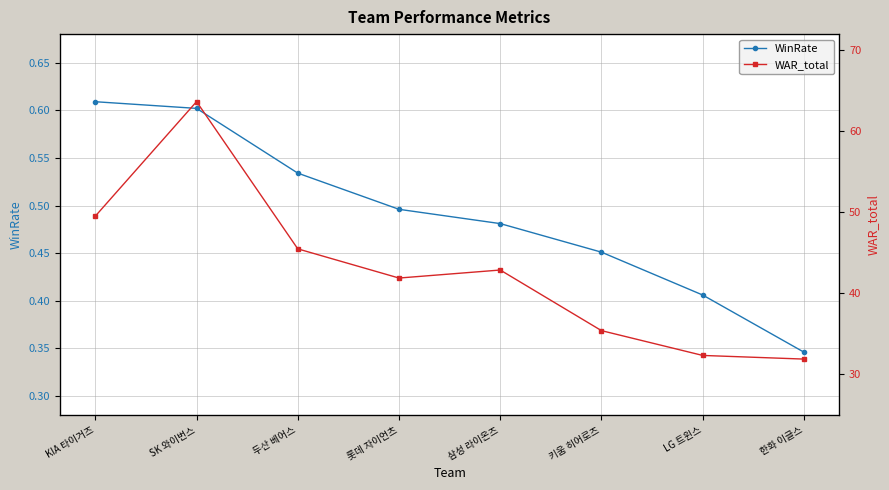

What are all the series names shown in the legend?

WinRate, WAR_total